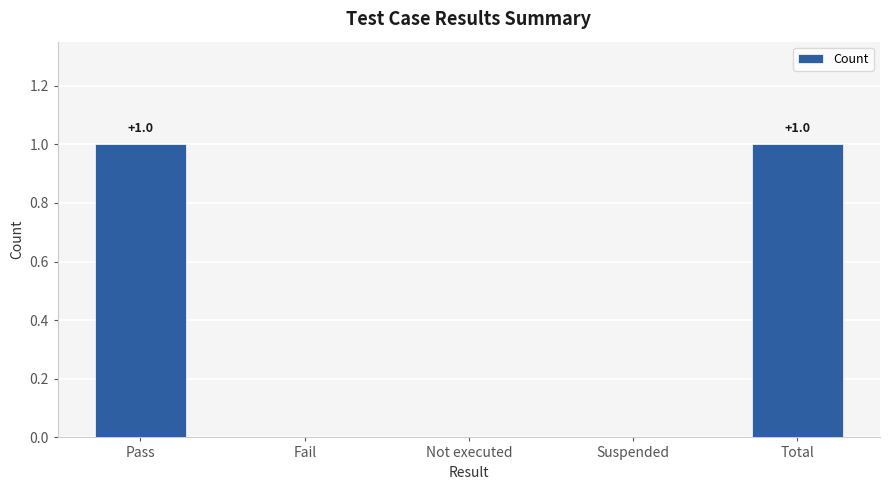

The chart shows a value of 0 at Suspended. True or false?

True